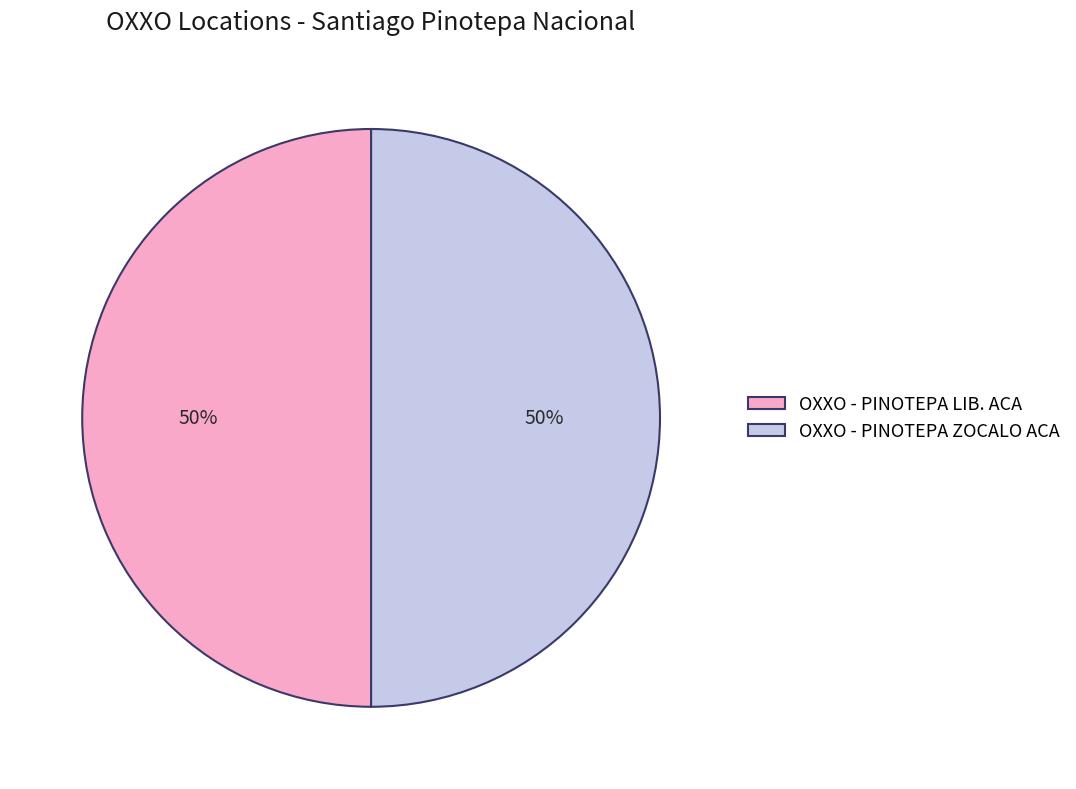

What is the ratio of the value at OXXO - PINOTEPA ZOCALO ACA to the value at OXXO - PINOTEPA LIB. ACA?

1.0